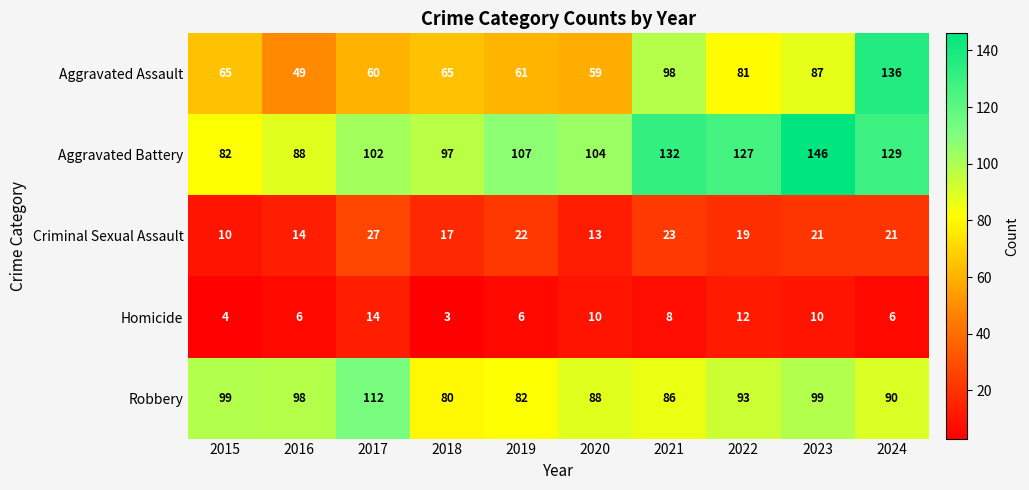

True or false: Robbery has a value of 150 at 2020.

False